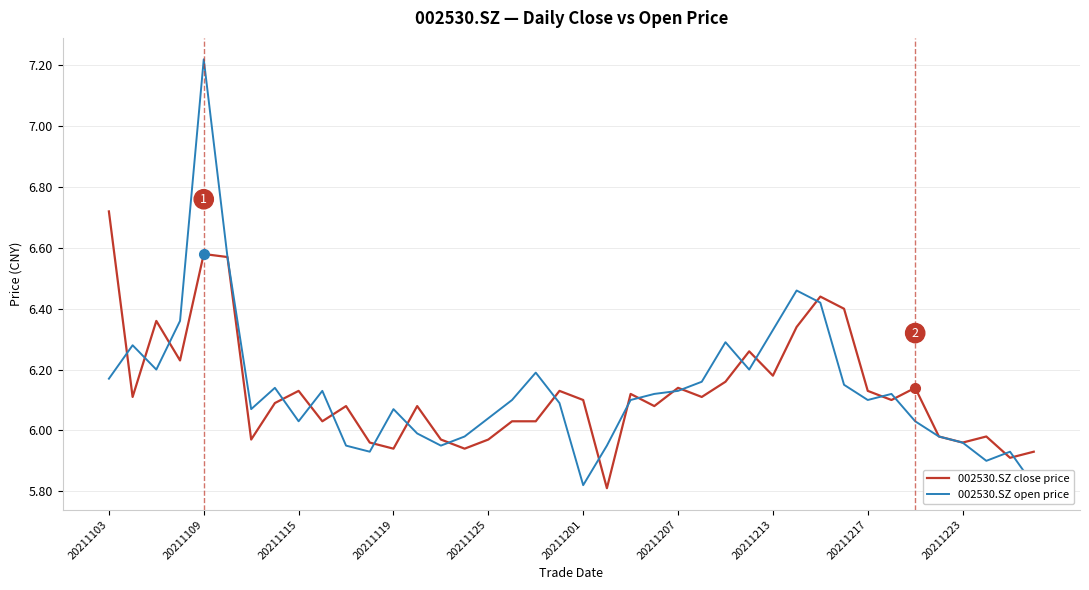

Reading left to right, transcribe all the data shown in this chart.

002530.SZ close price: 6.7	6.1	6.4	6.2	6.6	6.6	6.0	6.1	6.1	6.0	6.1	6.0	5.9	6.1	6.0	5.9	6.0	6.0	6.0	6.1	6.1	5.8	6.1	6.1	6.1	6.1	6.2	6.3	6.2	6.3	6.4	6.4	6.1	6.1	6.1	6.0	6.0	6.0	5.9	5.9
002530.SZ open price: 6.2	6.3	6.2	6.4	7.2	6.6	6.1	6.1	6.0	6.1	6.0	5.9	6.1	6.0	6.0	6.0	6.0	6.1	6.2	6.1	5.8	6.0	6.1	6.1	6.1	6.2	6.3	6.2	6.3	6.5	6.4	6.2	6.1	6.1	6.0	6.0	6.0	5.9	5.9	5.8